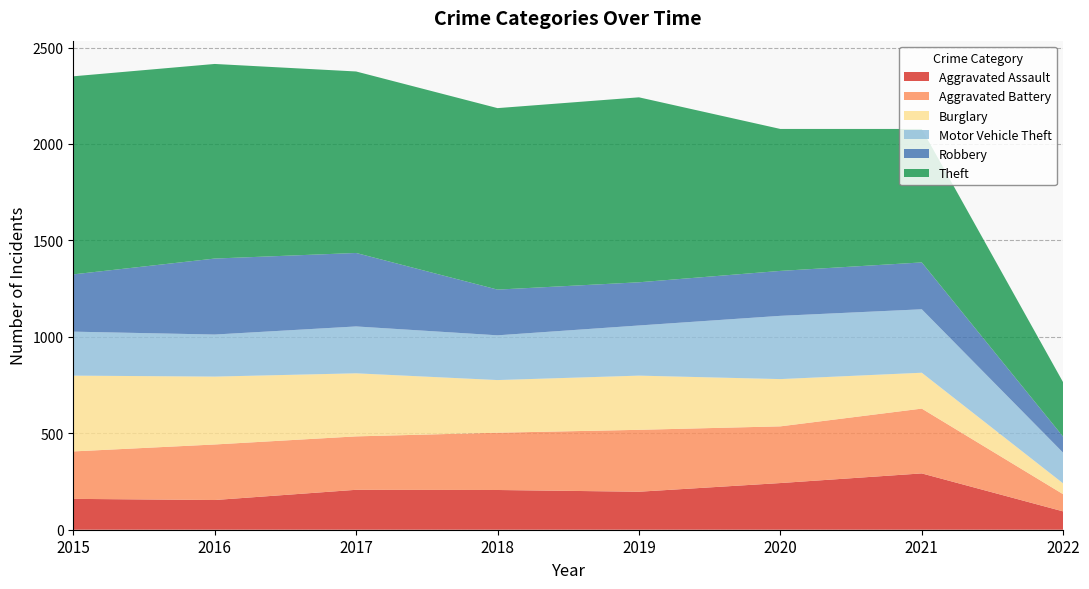

Reading right to left, what are all the values shown in this chart?

Aggravated Assault: 95	292	242	197	206	207	154	160
Aggravated Battery: 89	336	294	321	297	277	288	246
Burglary: 56	186	245	281	273	327	352	393
Motor Vehicle Theft: 159	329	328	260	232	243	218	228
Robbery: 83	243	233	224	237	381	394	297
Theft: 282	692	736	959	941	941	1009	1027